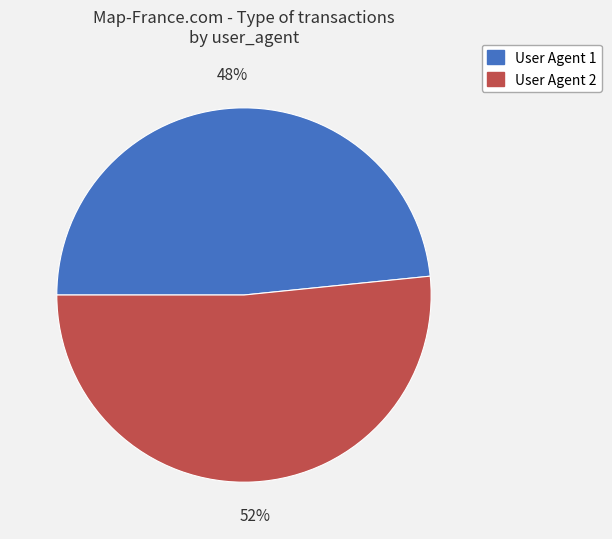

How many slices are in this pie chart?

2